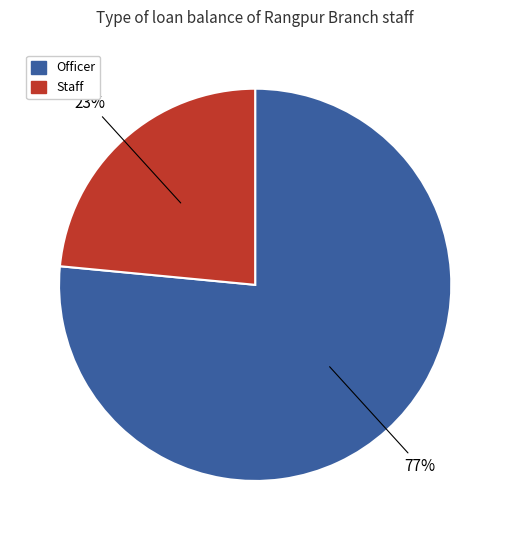

Count the number of slices in the pie.

2